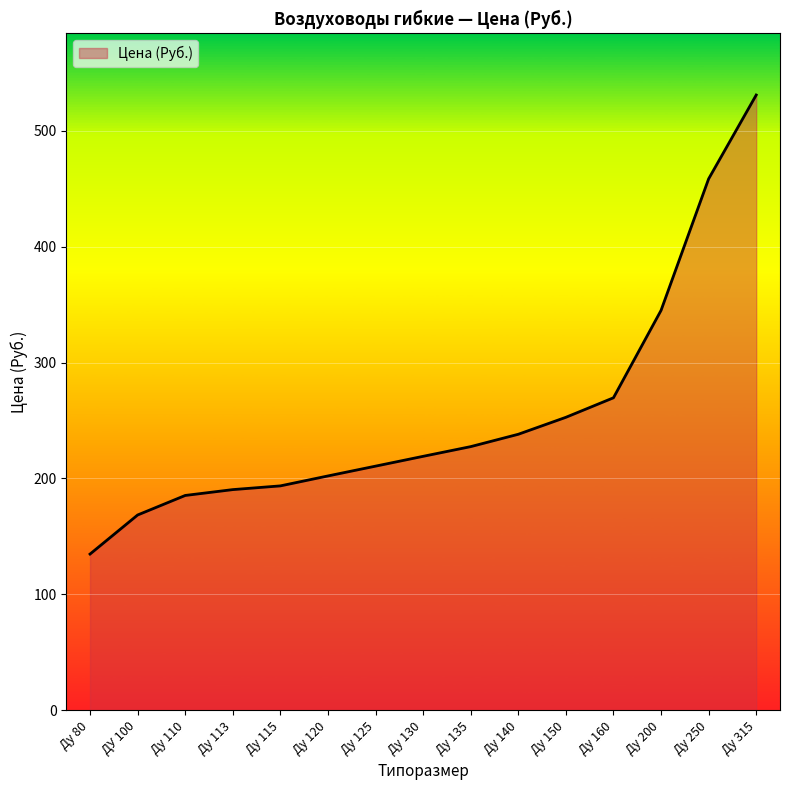

The chart shows a value of 458.5 at Ду 250. True or false?

True